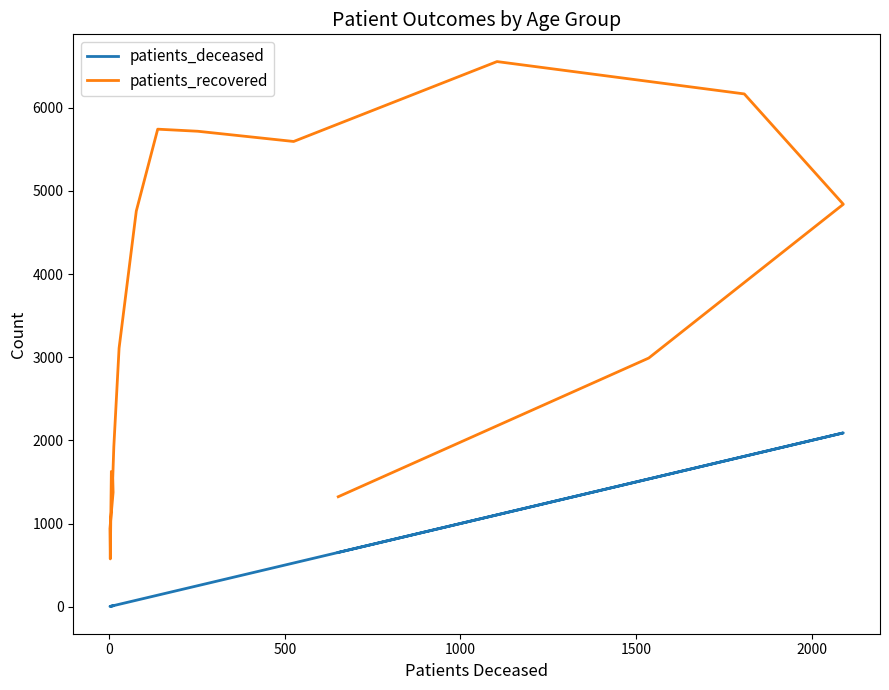

At how many categories does at least one series exceed 6151?

2